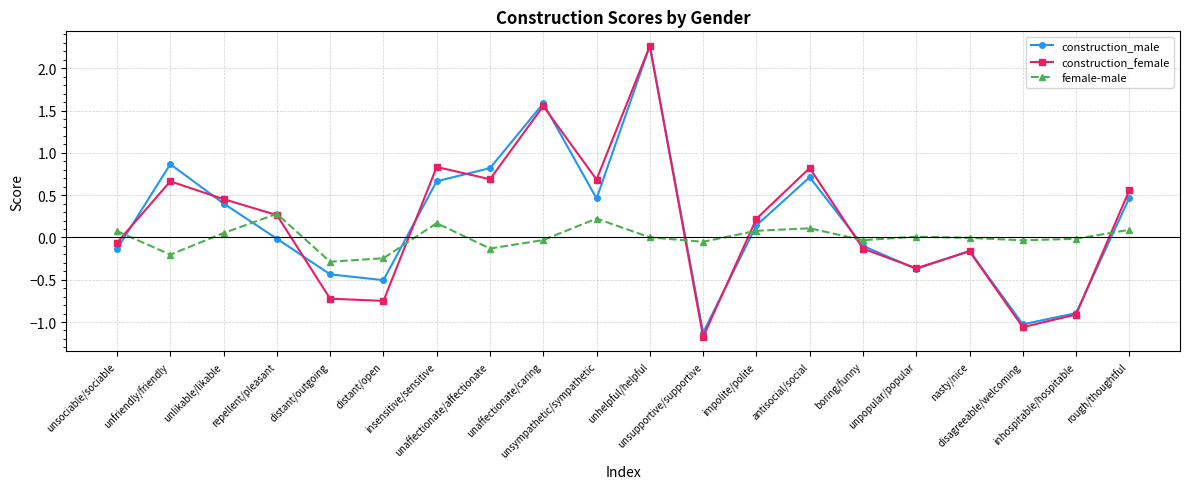

At how many categories does at least one series exceed 1?

2